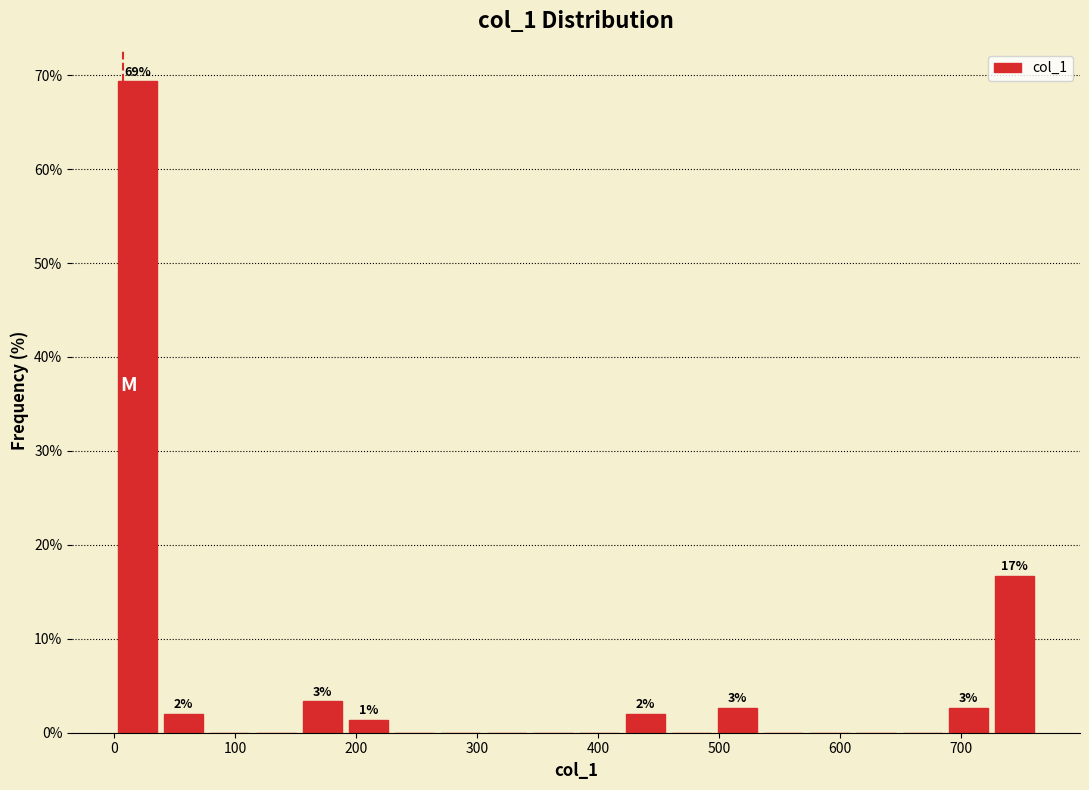

Read against the x-axis, roughly where is the centre of the tallest bar?

20